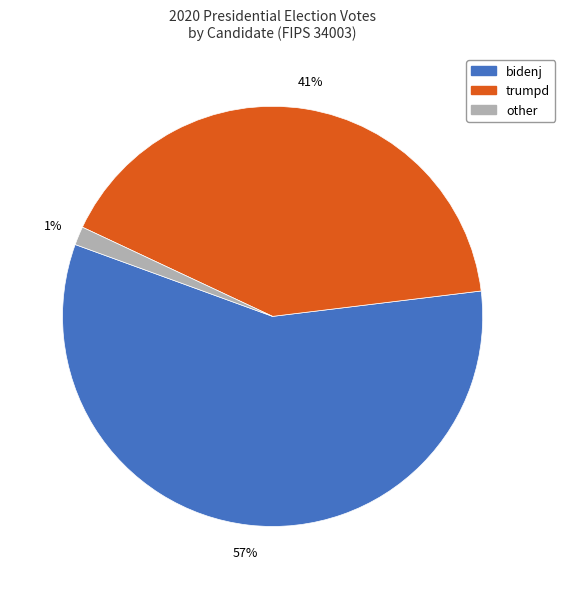

How many slices are in this pie chart?

3